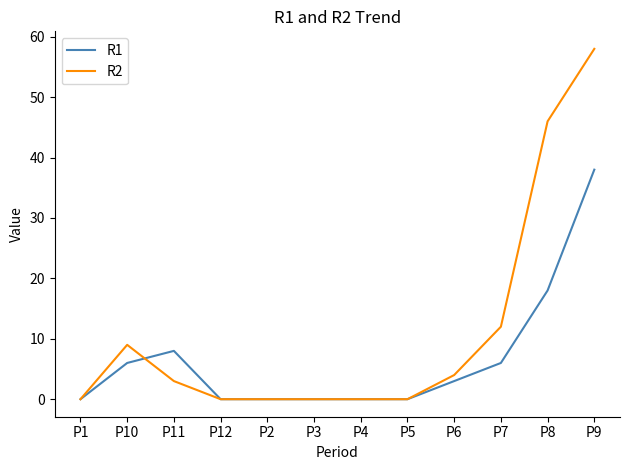

What is the maximum value shown in the chart?

58